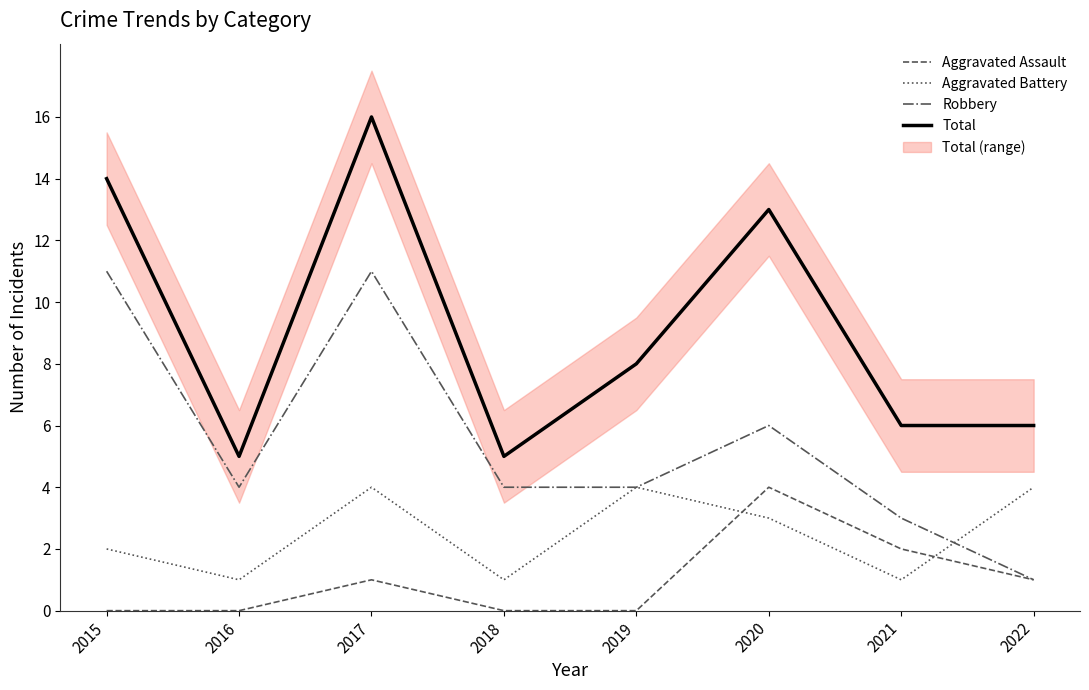

True or false: Total and Aggravated Battery cross at least once.

False